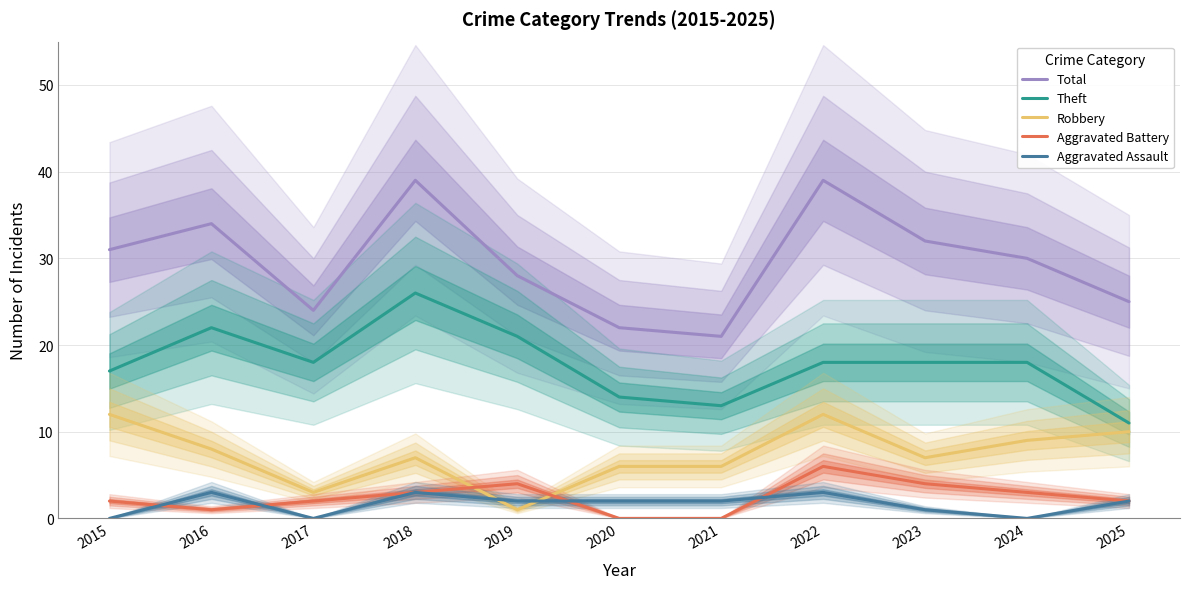

At which category does the chart reach its minimum across all series?

2020